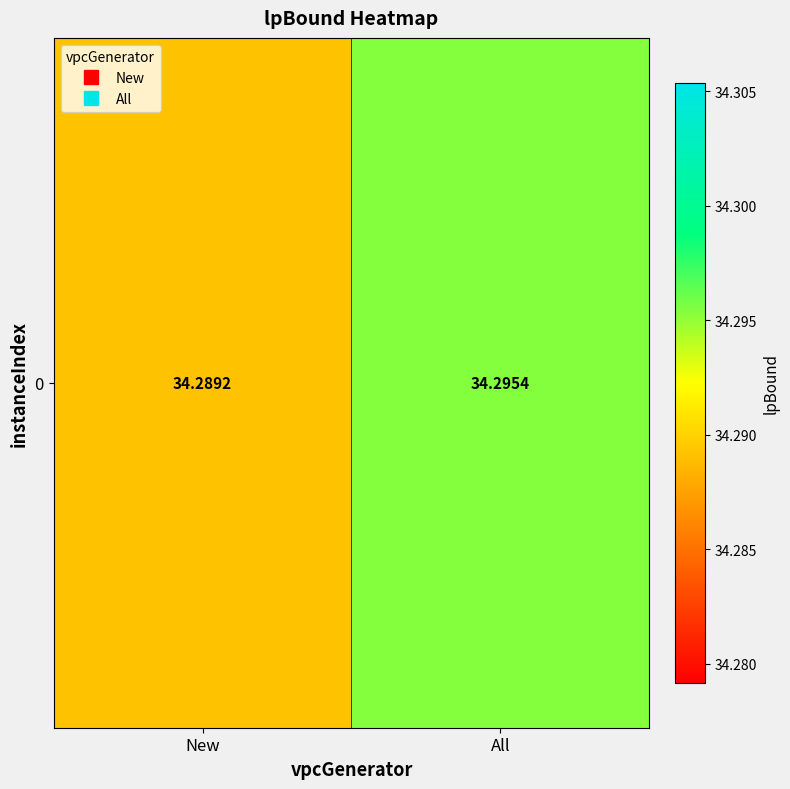

True or false: the data shows 16.2 at All.

False